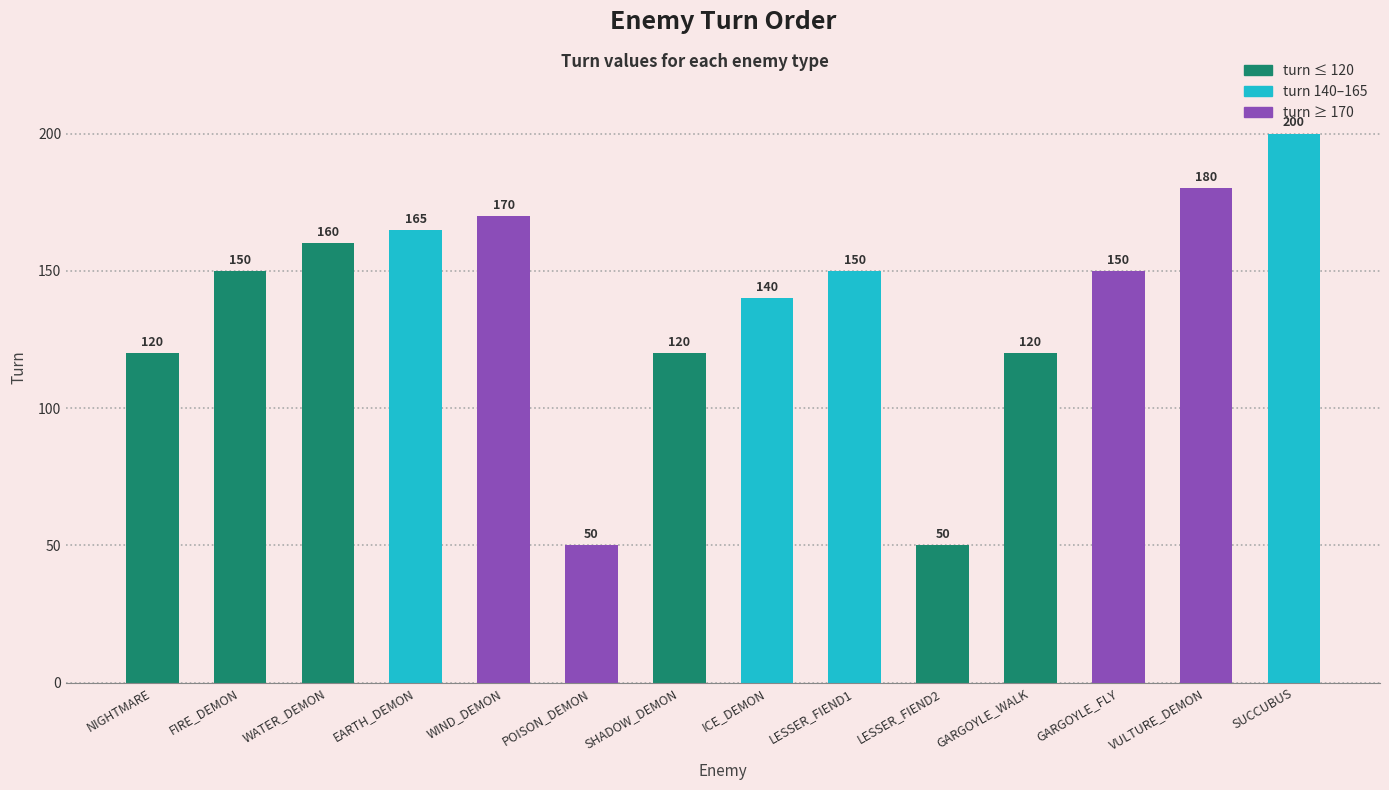

Which label corresponds to the largest value in the chart?

SUCCUBUS